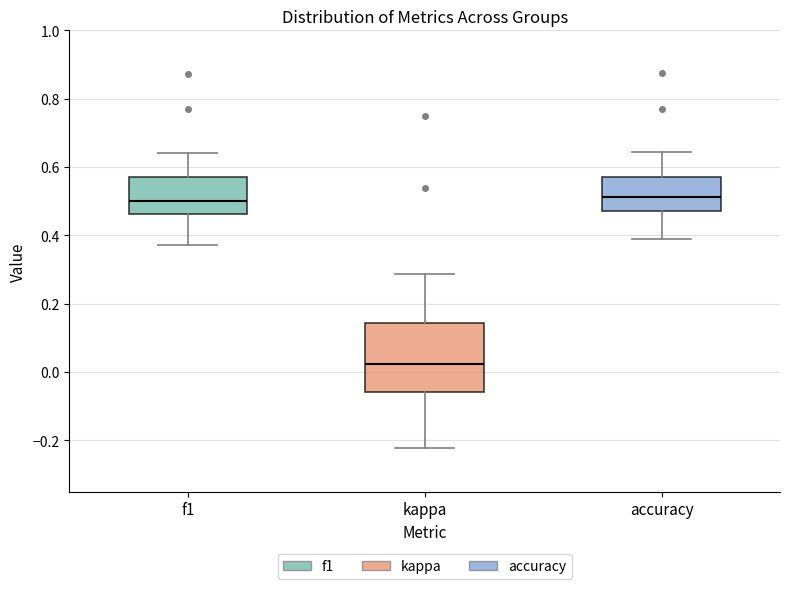

Reading left to right, transcribe this box plot: for each box, give where its median line is, the range the box spans, and where its two whiskers end, as read against the y-axis. The values are not printed on the chart, so give them approximately, as read against the axis.

f1: median 0.50, box 0.46 to 0.58, whiskers 0.38 to 0.64
kappa: median 0.02, box -0.06 to 0.14, whiskers -0.22 to 0.28
accuracy: median 0.52, box 0.48 to 0.58, whiskers 0.38 to 0.64